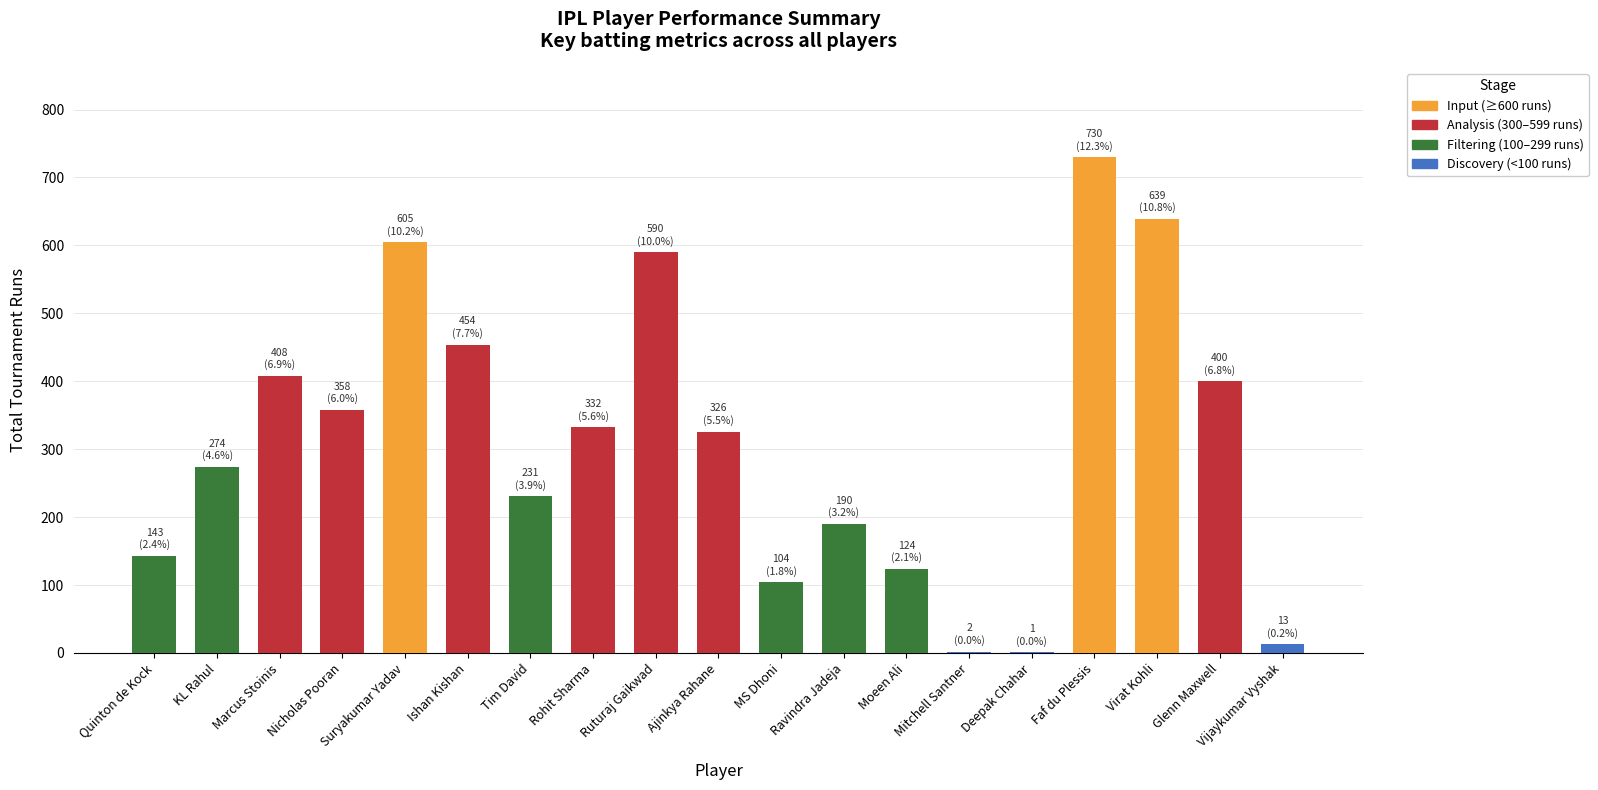

What is the sum of all values?

5924